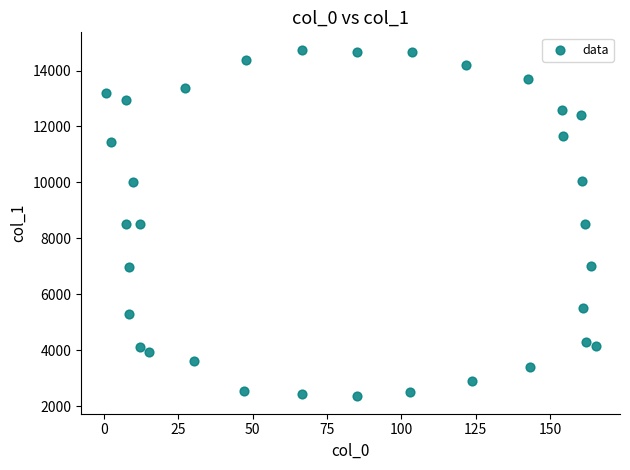

What is the range of X values (max minus min)?

164.8